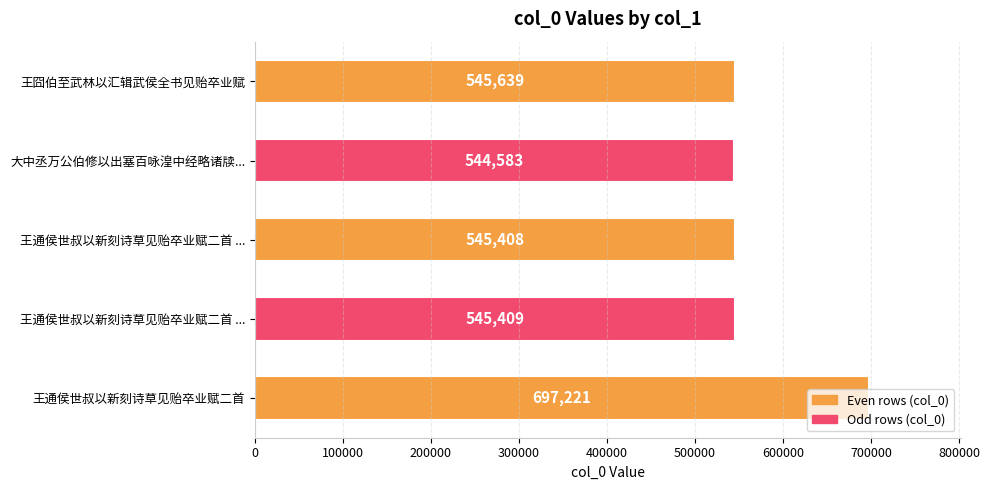

Does the chart contain stacked bars?

No